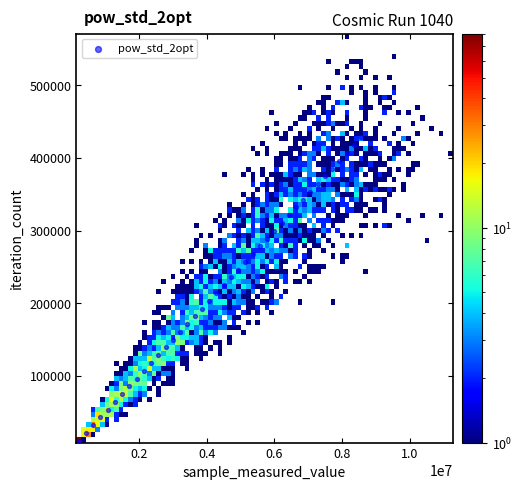

What is the range of X values (max minus min)?

8346780